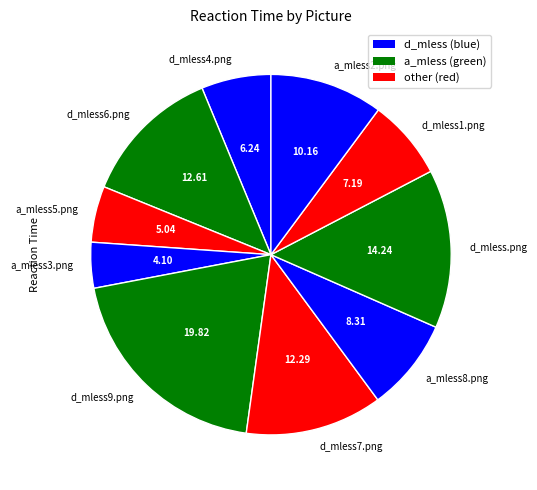

Between a_mless8.png and a_mless2.png, which is larger?

a_mless2.png